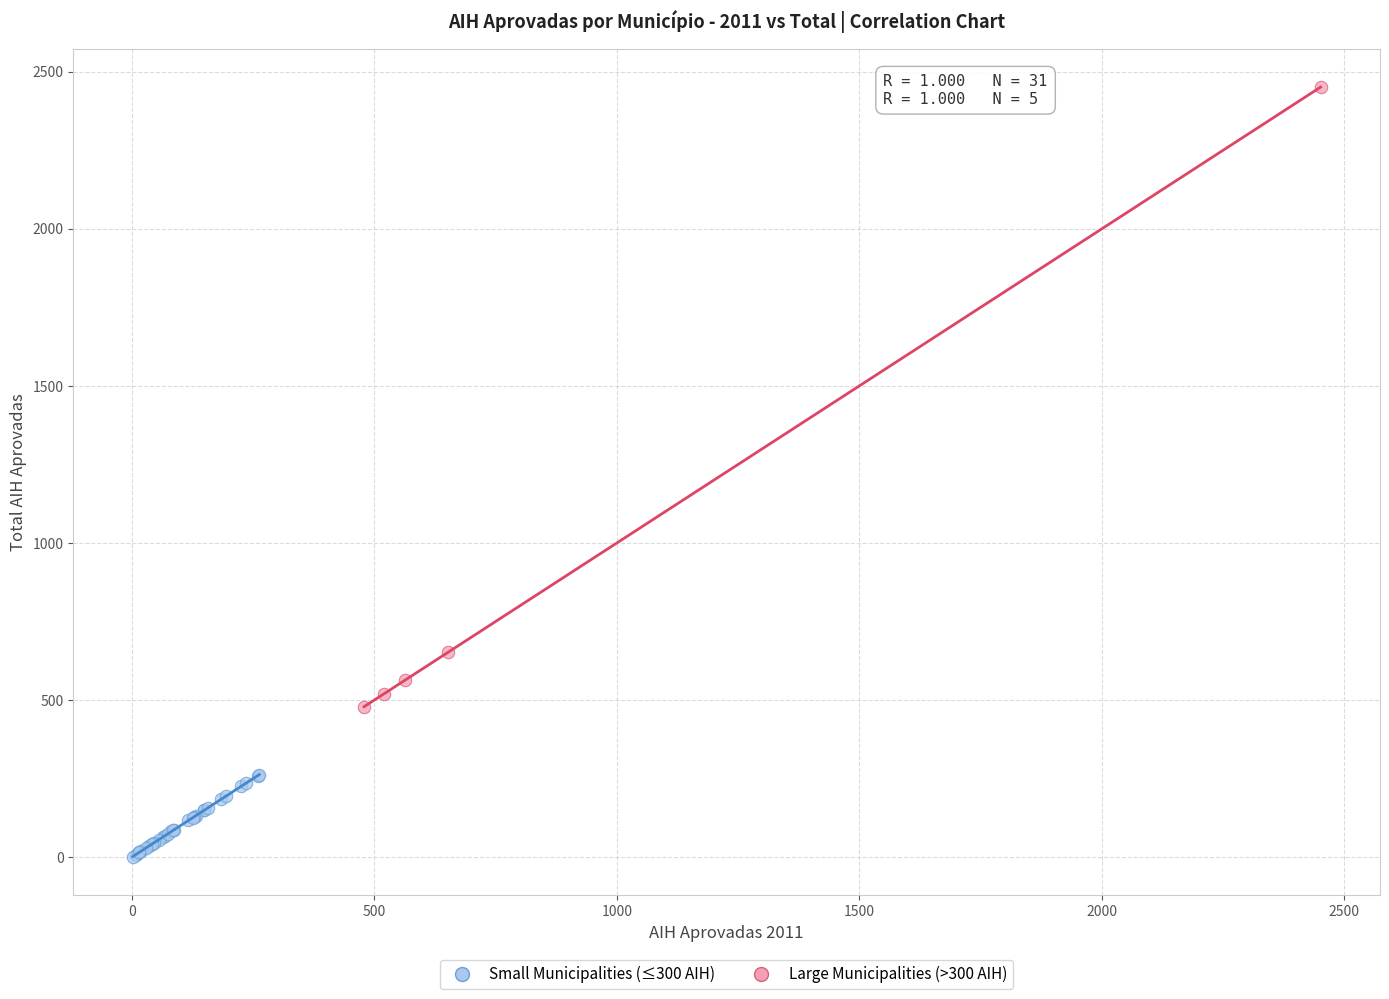

Which series contains the highest Y value?

Large Municipalities (>300 AIH)